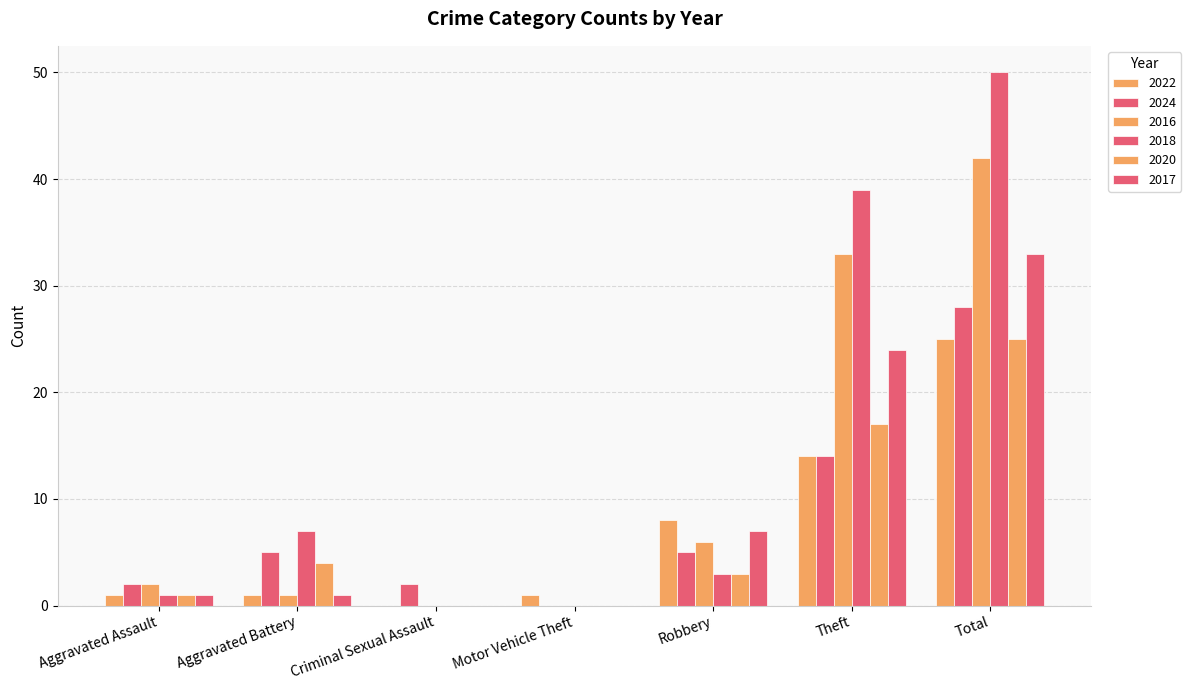

How many values in 2024 are above zero?

6